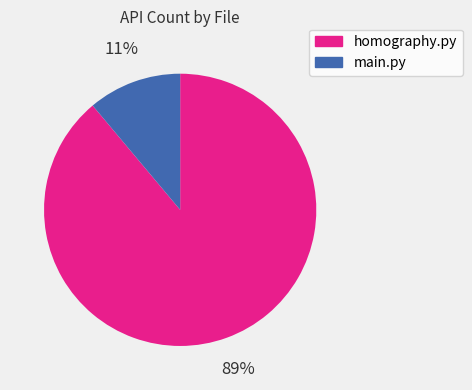

What is the smallest slice in the pie chart?

main.py